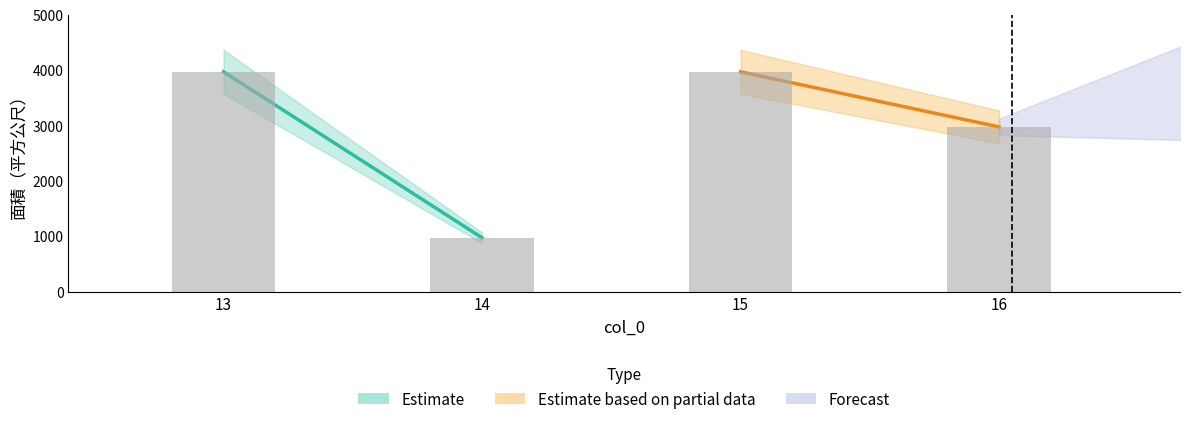

Does the chart contain any negative values?

No